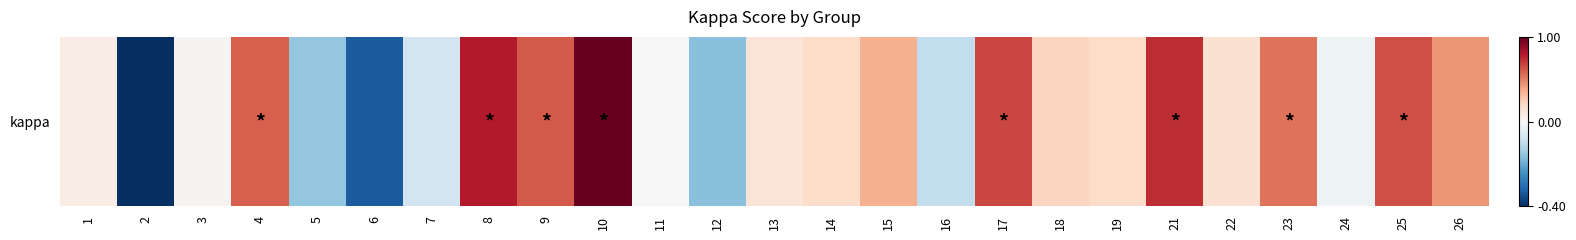

Reading left to right, extract all data points from this chart.

1=0.1	2=-0.4	3=0.0	4=0.6	5=-0.2	6=-0.3	7=-0.1	8=0.8	9=0.6	10=1.0	11=0.0	12=-0.2	13=0.1	14=0.2	15=0.4	16=-0.1	17=0.7	18=0.2	19=0.2	21=0.7	22=0.2	23=0.5	24=-0.0	25=0.6	26=0.4